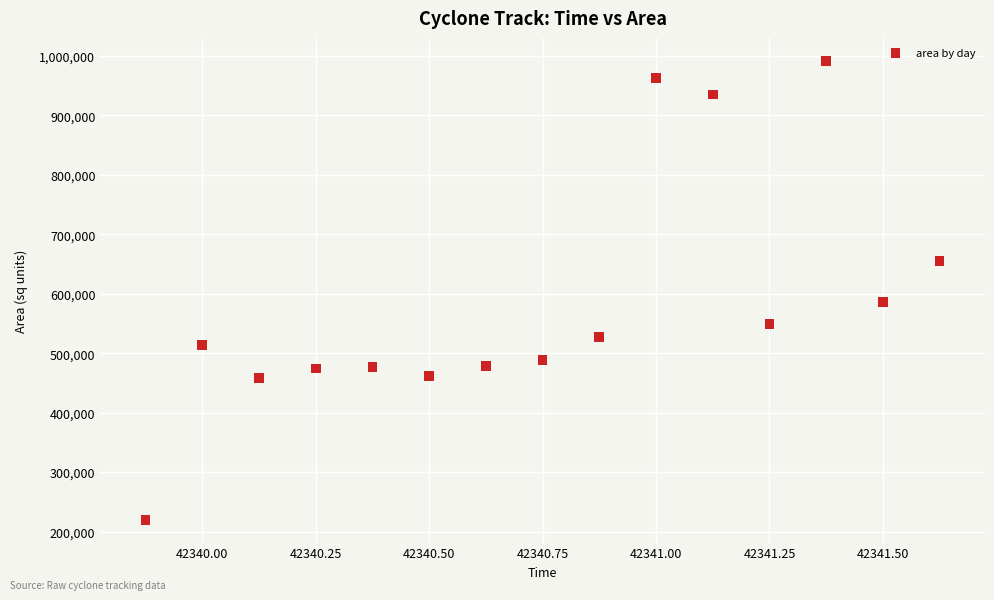

What is the range of Y values (max minus min)?

771875